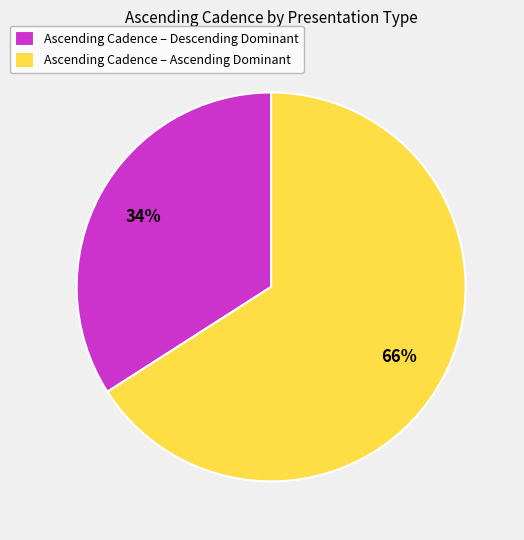

Which slice represents more than half of the pie?

Ascending Cadence – Ascending Dominant